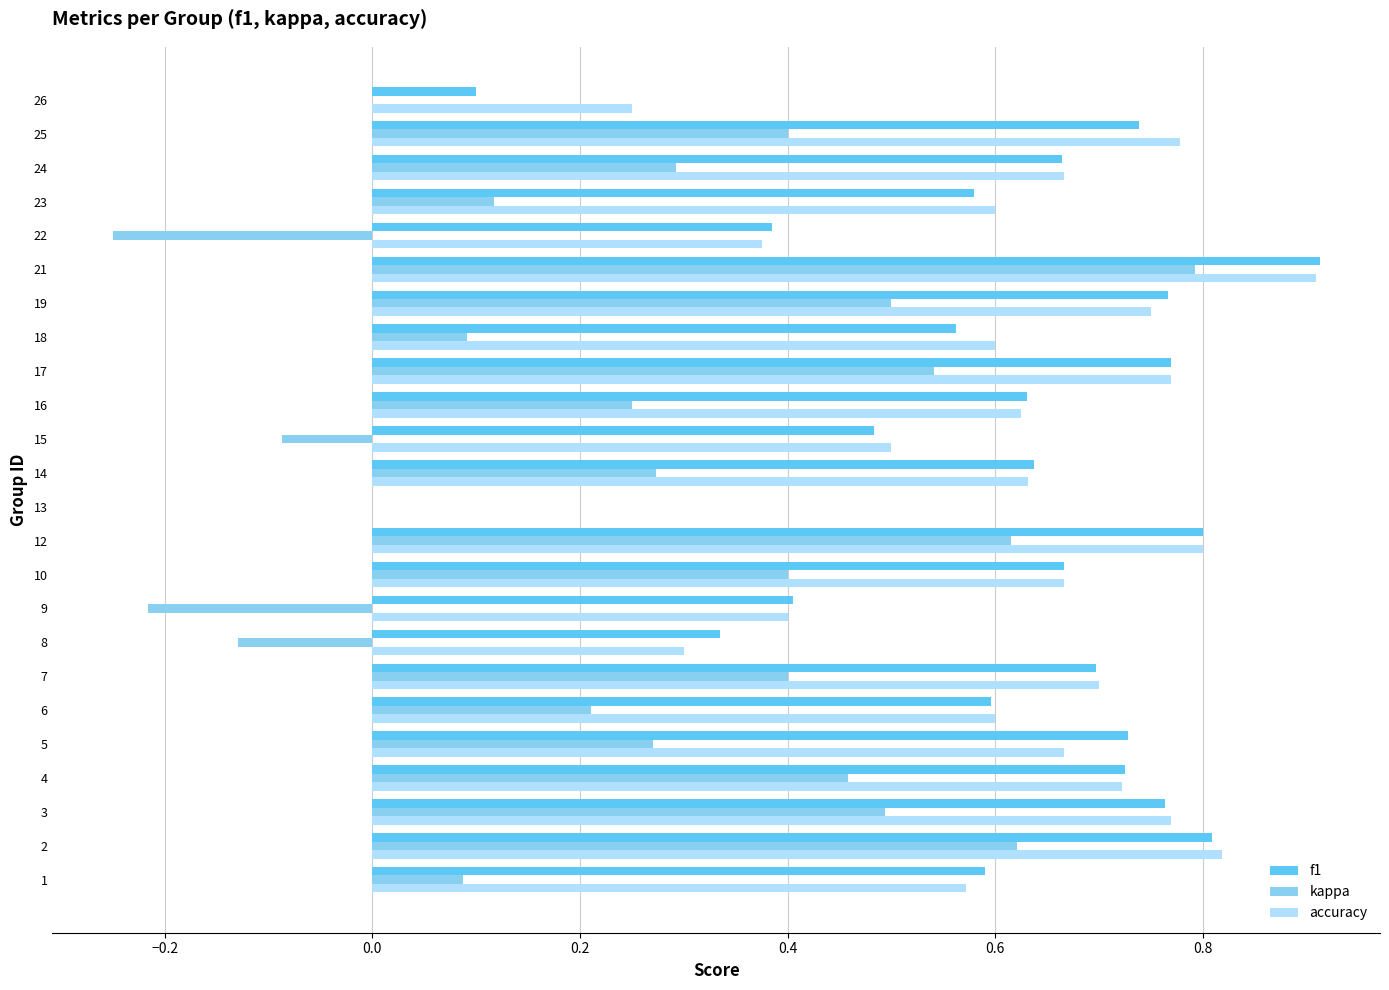

Which series changed the most between 7 and 14?

kappa